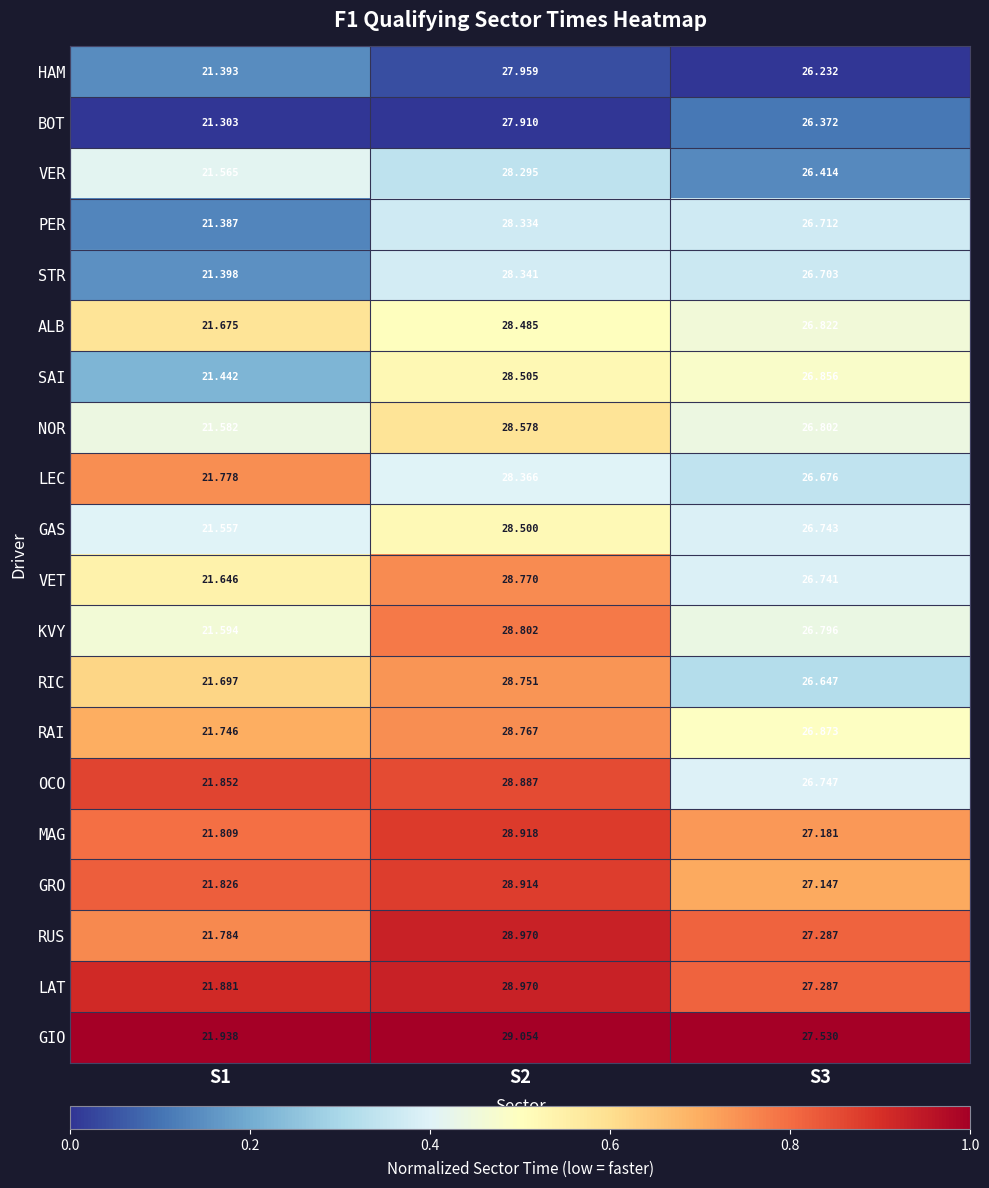

Which series has the largest range (max minus min)?

KVY